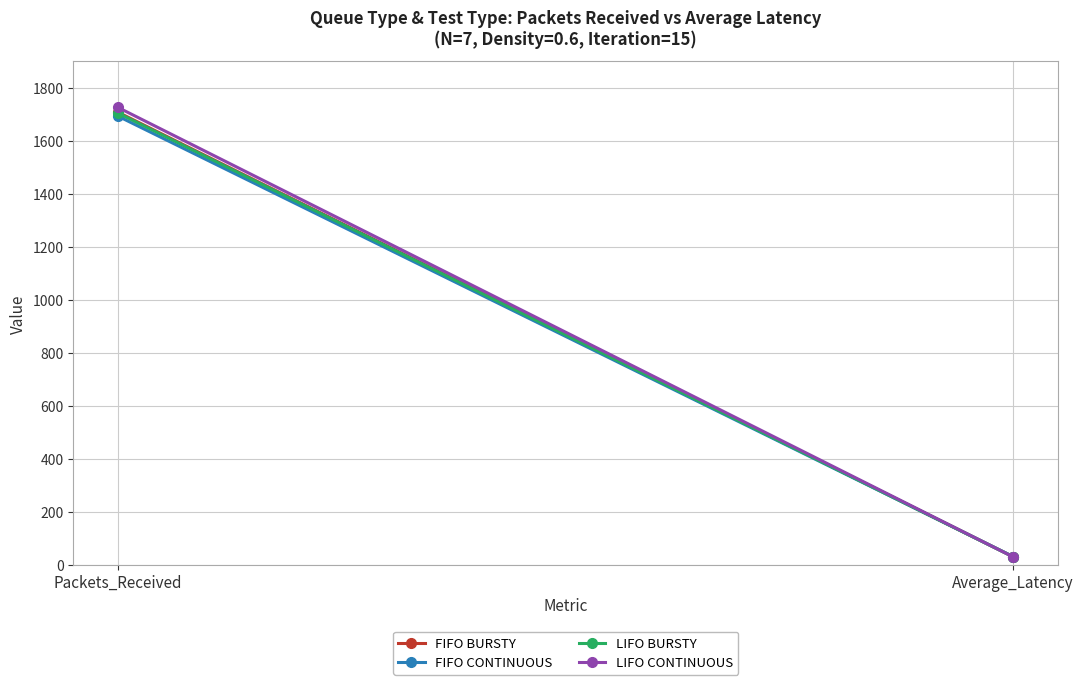

Between Packets_Received and Average_Latency, which series saw the biggest shift?

LIFO CONTINUOUS